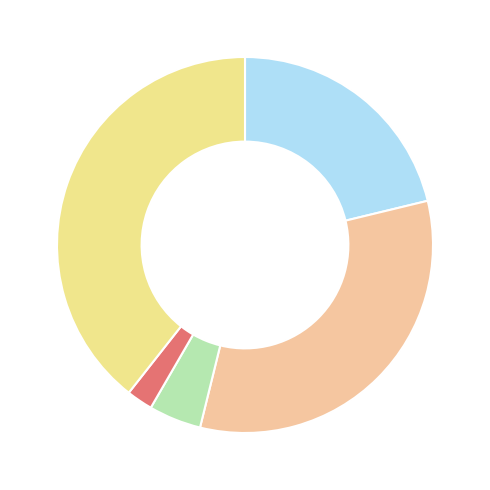

How many segments does this pie chart have?

5